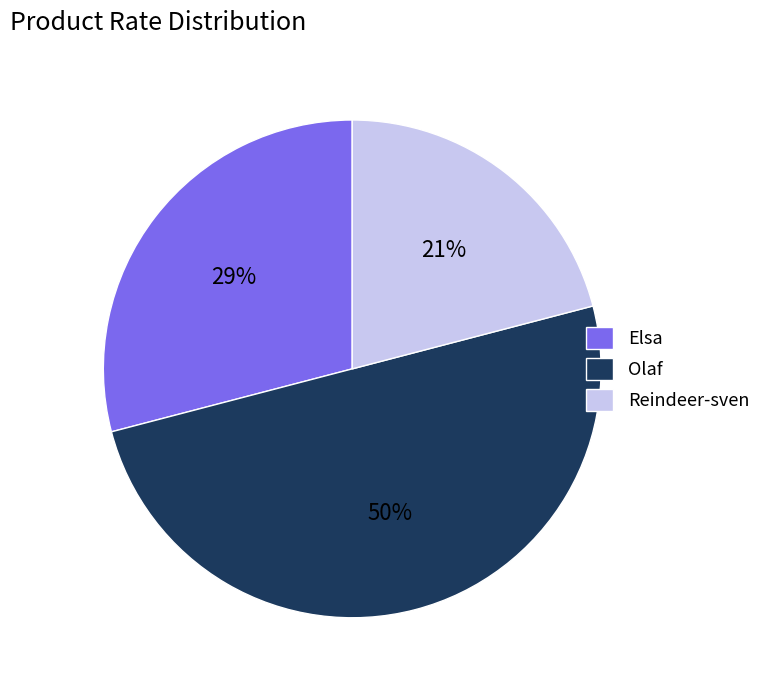

Rank the categories by value from lowest to highest.

Reindeer-sven, Elsa, Olaf